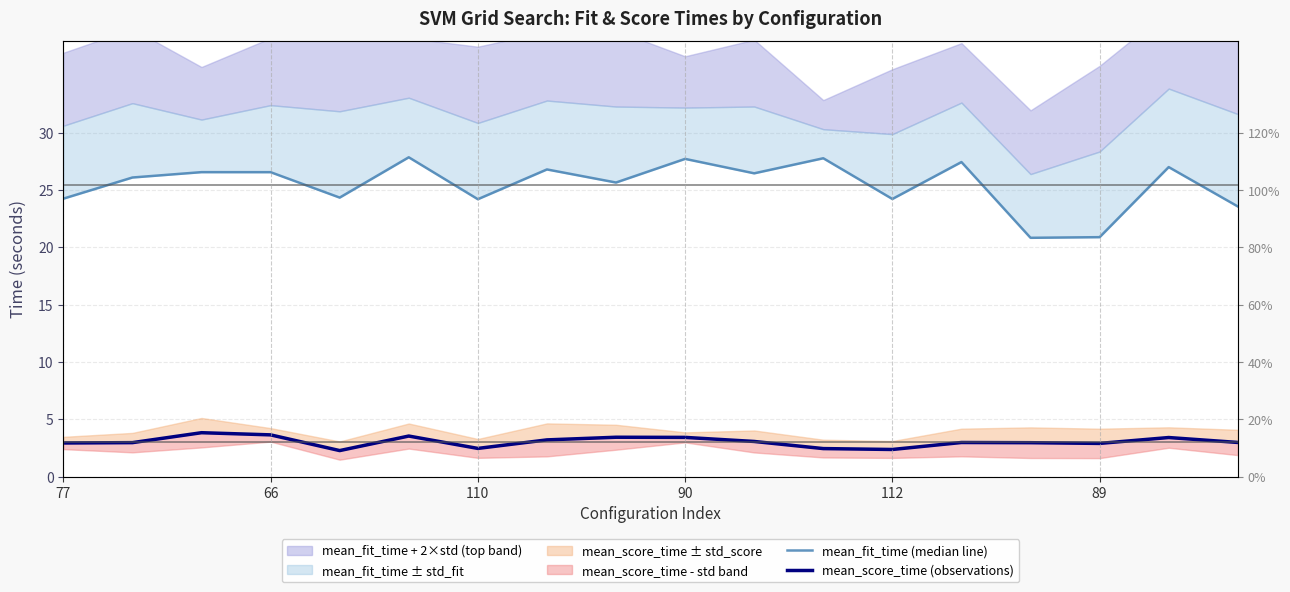

Which series has the largest total across all categories?

mean_fit_time (median line)